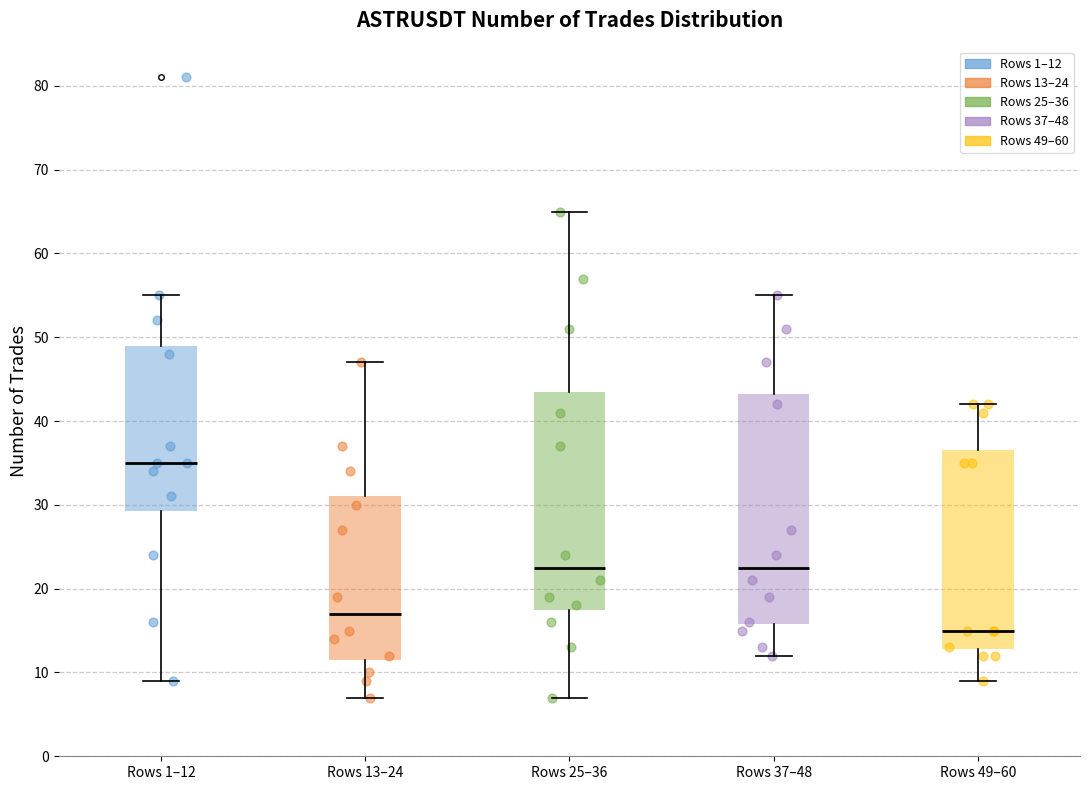

Where is the lower edge of the box for Rows 1–12 on the y-axis? The values are not printed on the chart, so give them approximately, as read against the axis.

29